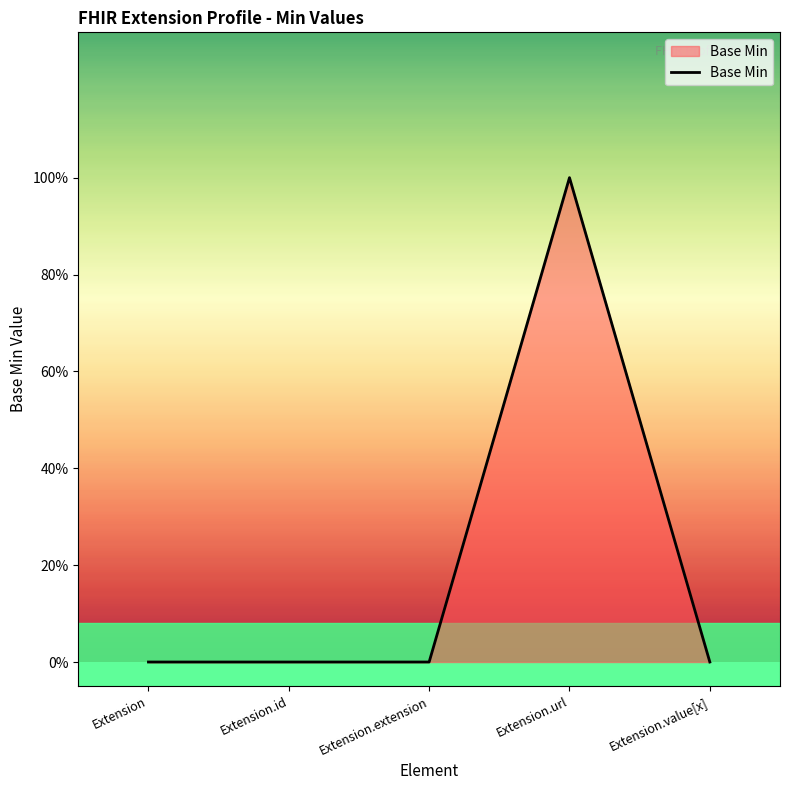

Is this an area chart (filled region under the line)?

Yes